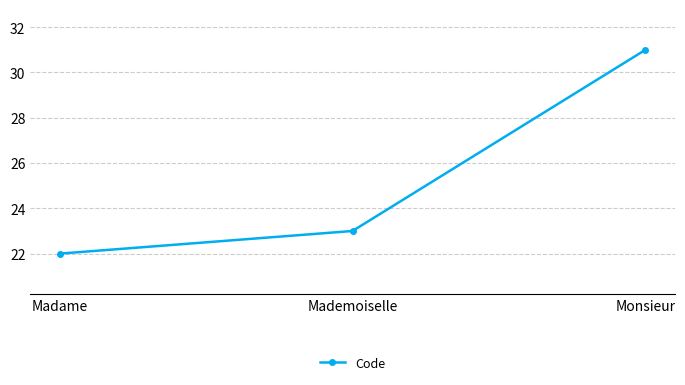

What is the maximum value shown in the chart?

31